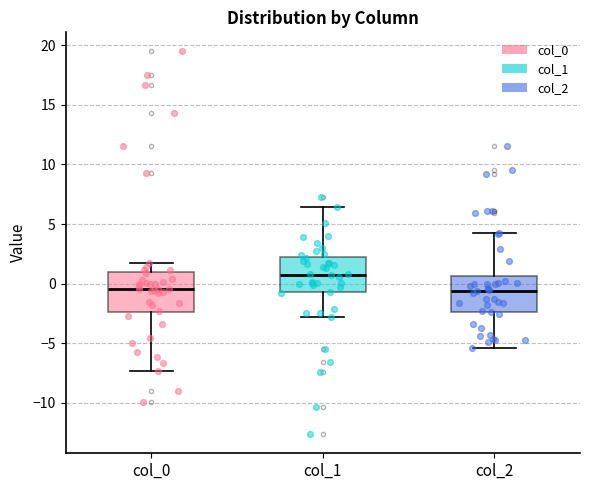

Where does the upper whisker of the box for col_1 end on the y-axis? The values are not printed on the chart, so give them approximately, as read against the axis.

6.5